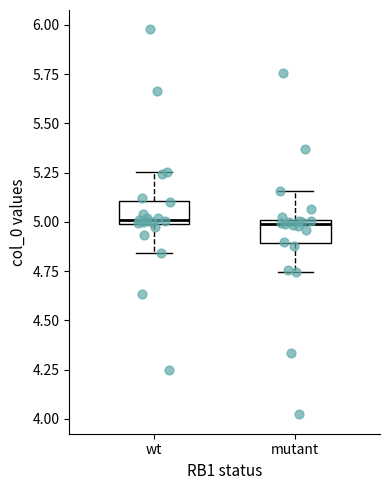

Reading left to right, read every box against the y-axis: the position of its median line, the range the box covers, and the ends of its whiskers. The values are not printed on the chart, so give them approximately, as read against the axis.

wt: median 5.00 (just above the box's lower edge), box 5.00 to 5.10, whiskers 4.85 to 5.25
mutant: median 5.00 (just below the box's upper edge), box 4.90 to 5.00, whiskers 4.75 to 5.15